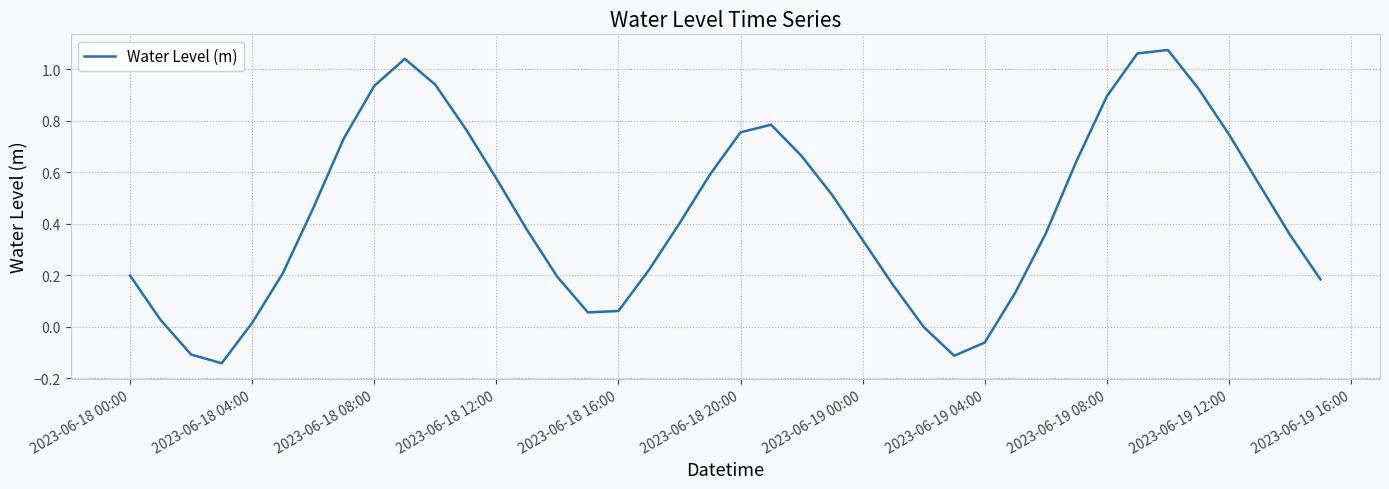

What is the difference between the maximum and minimum values?

1.2